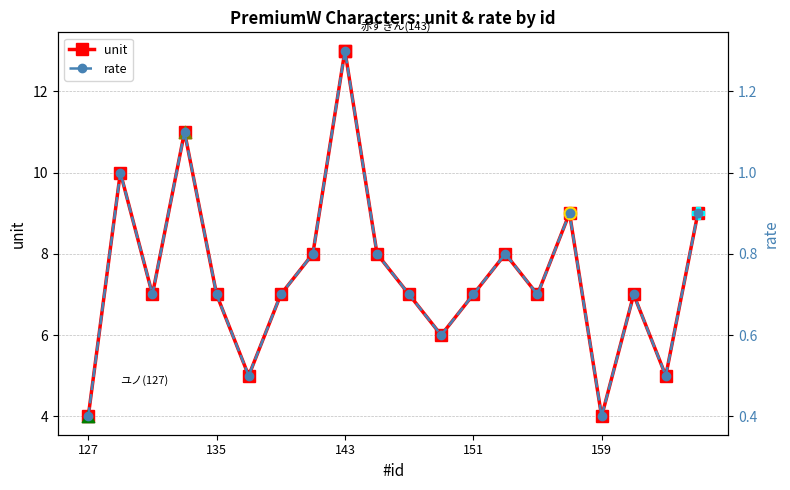

Which series has the largest total across all categories?

unit